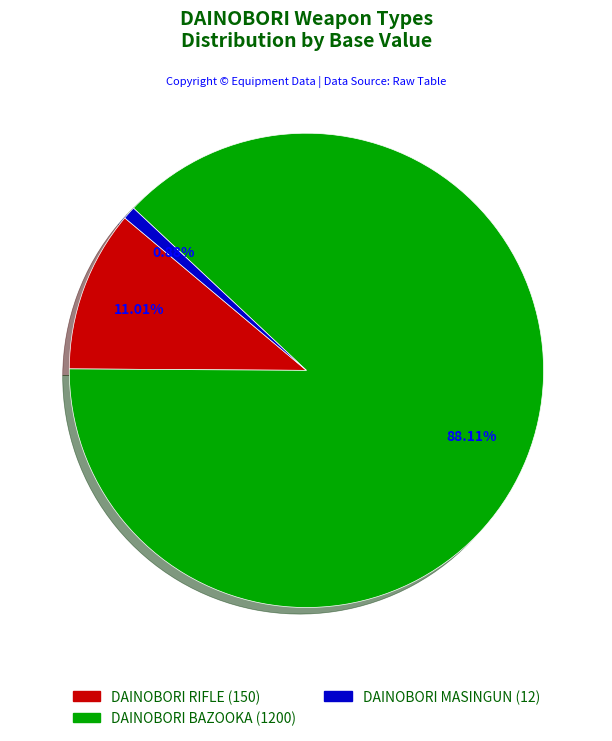

What is the total percentage of DAINOBORI MASINGUN and DAINOBORI BAZOOKA?

89.0%